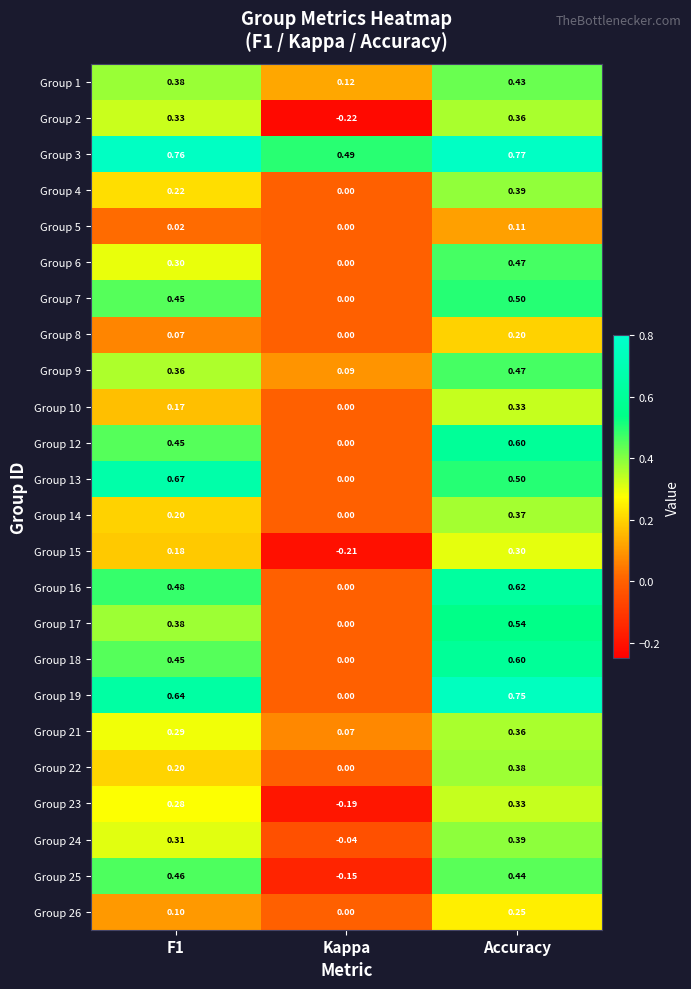

Where is Group 6 nearest to the value 0?

Kappa